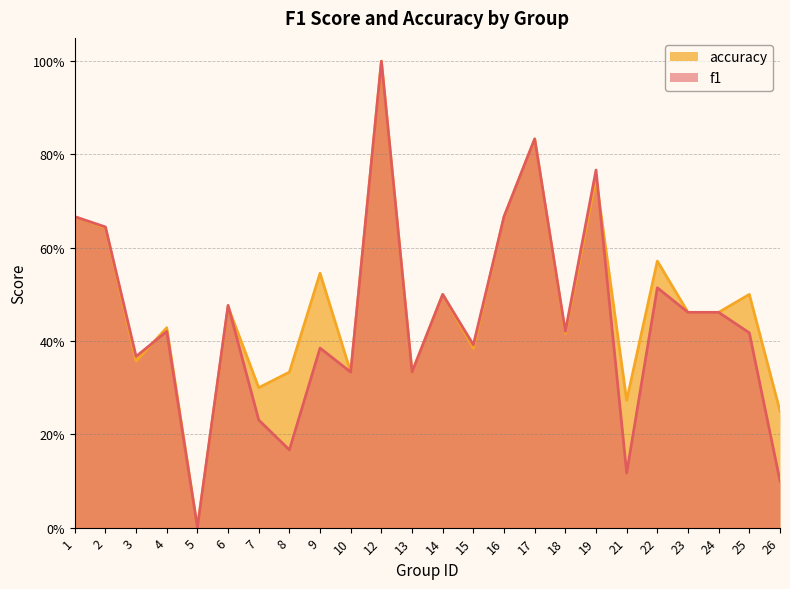

True or false: f1 has a value of 0.7 at 24.

False